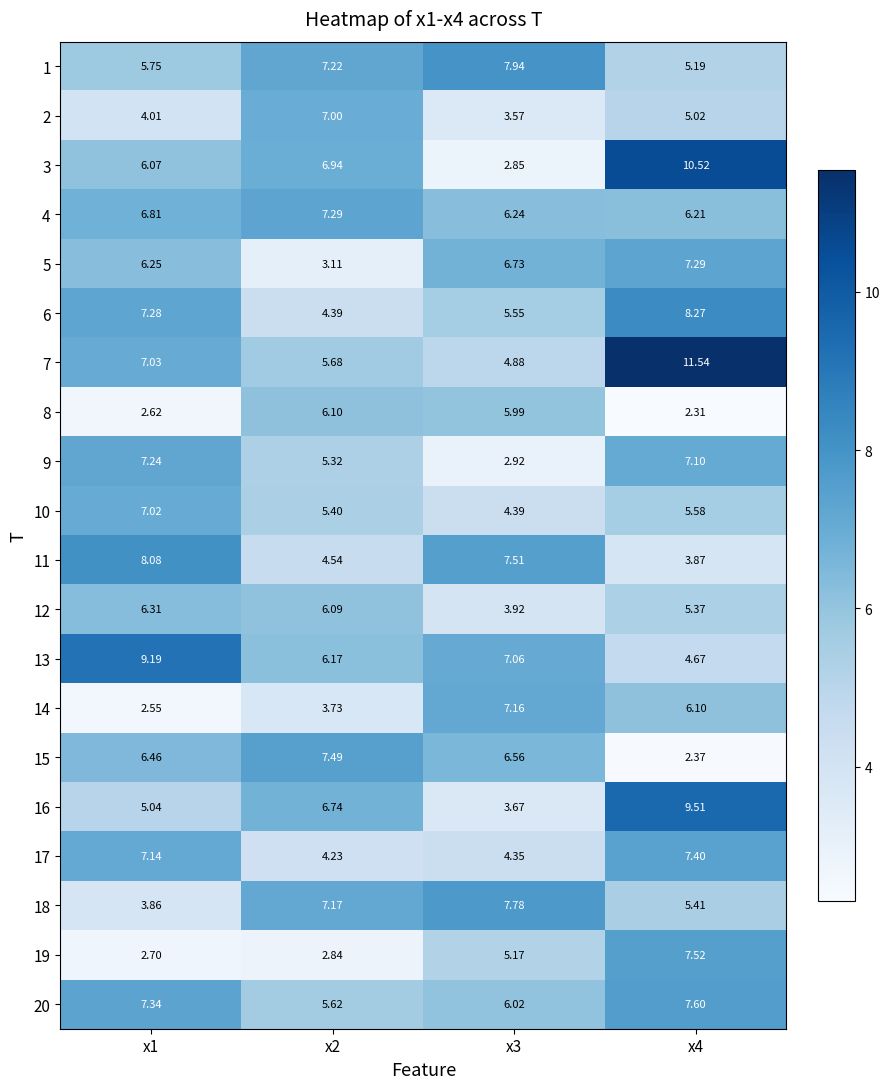

At which category is the sum across all series the highest?

x4